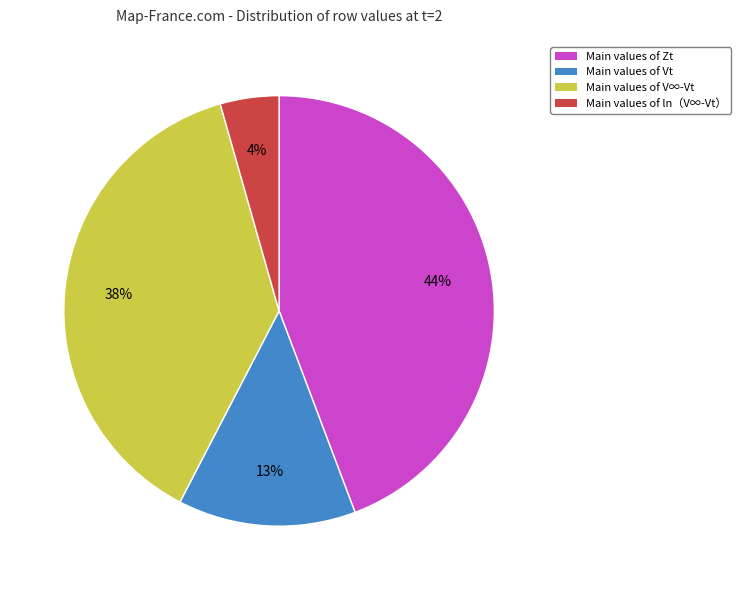

To the nearest percent, what is the average slice percentage?

25%